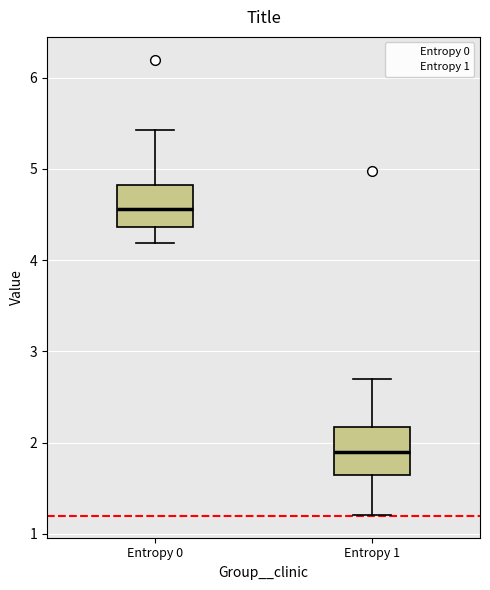

Where does the median line of the box for Entropy 1 sit on the y-axis? The values are not printed on the chart, so give them approximately, as read against the axis.

1.9